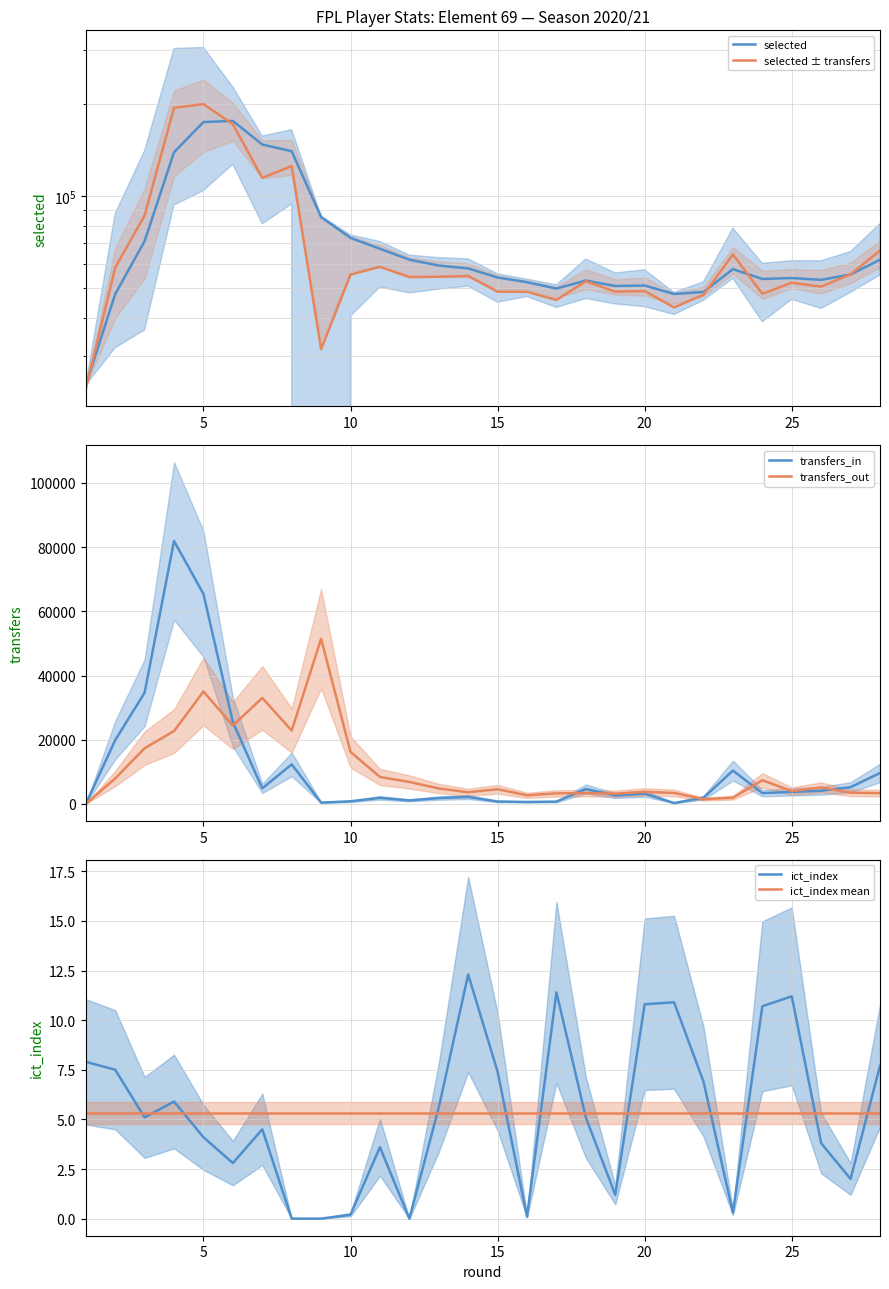

True or false: selected and transfers_in cross at least once.

False